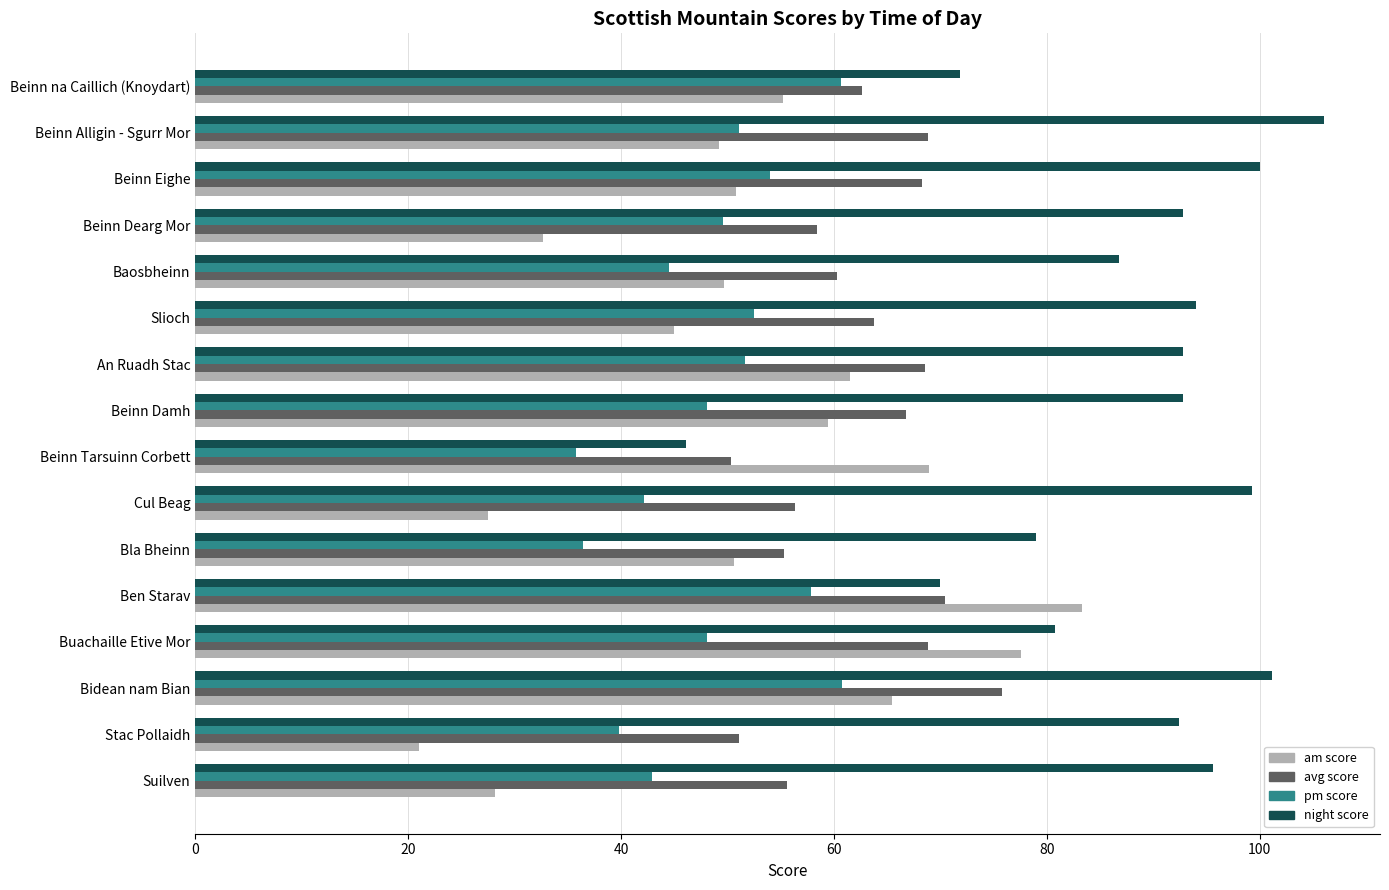

What is the spread (max minus min) of values at Baosbheinn?

42.3